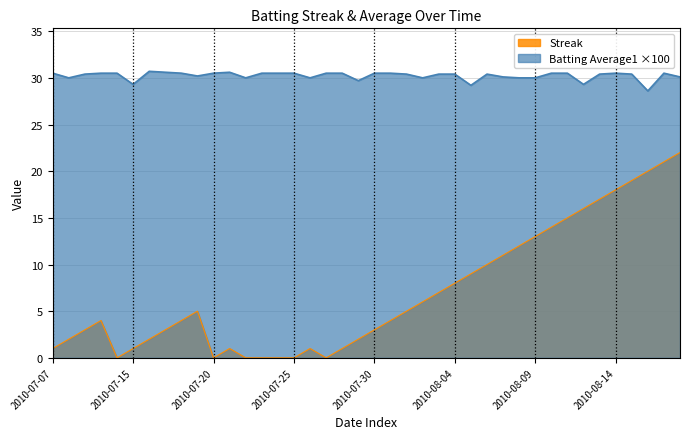

How many series are shown in this chart?

2